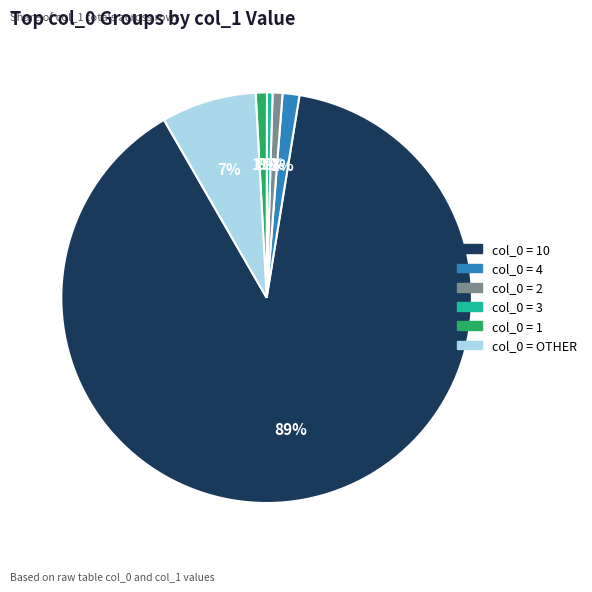

To the nearest percent, what is the average slice percentage?

17%